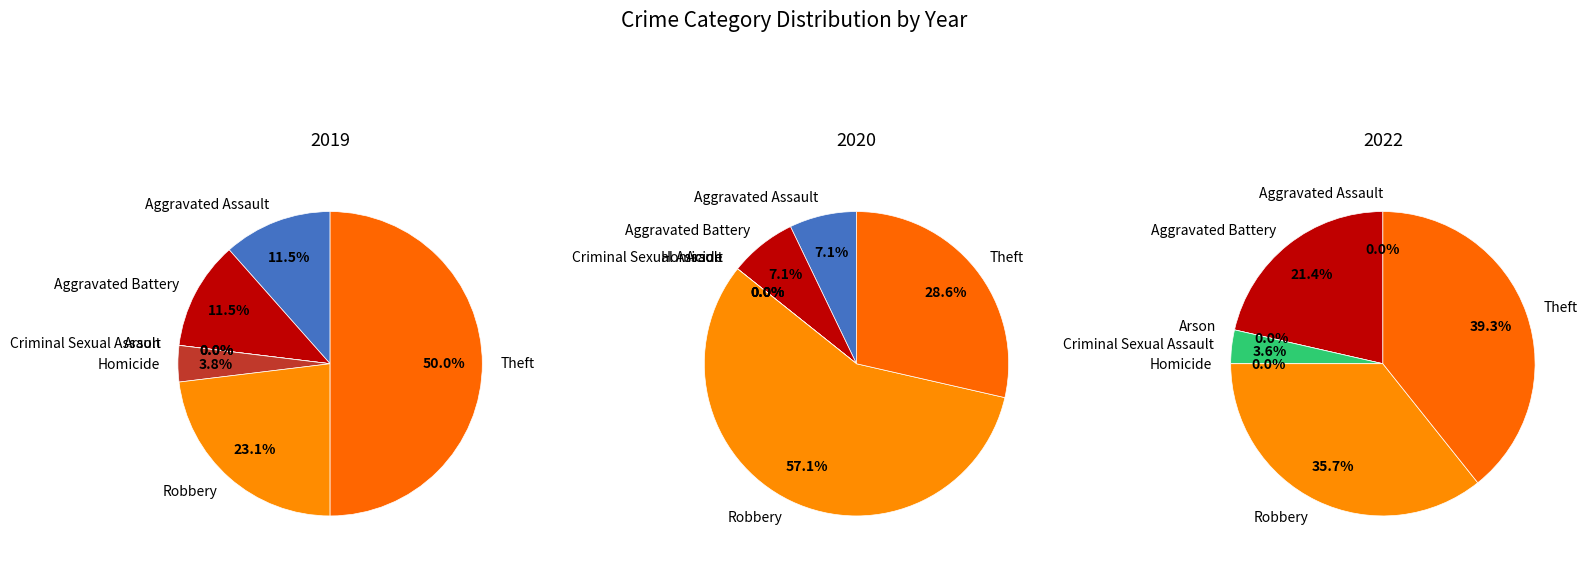

Is it true that values_2019 is 1% of the pie?

False